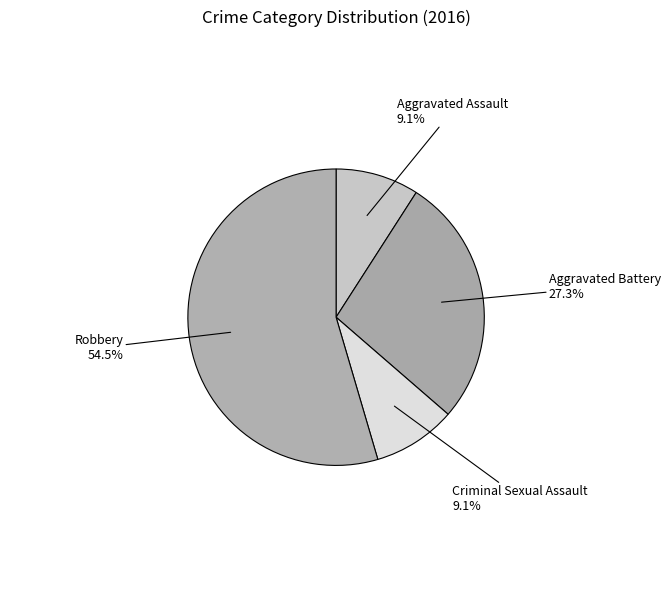

Does Aggravated Battery represent more than half of the total?

No